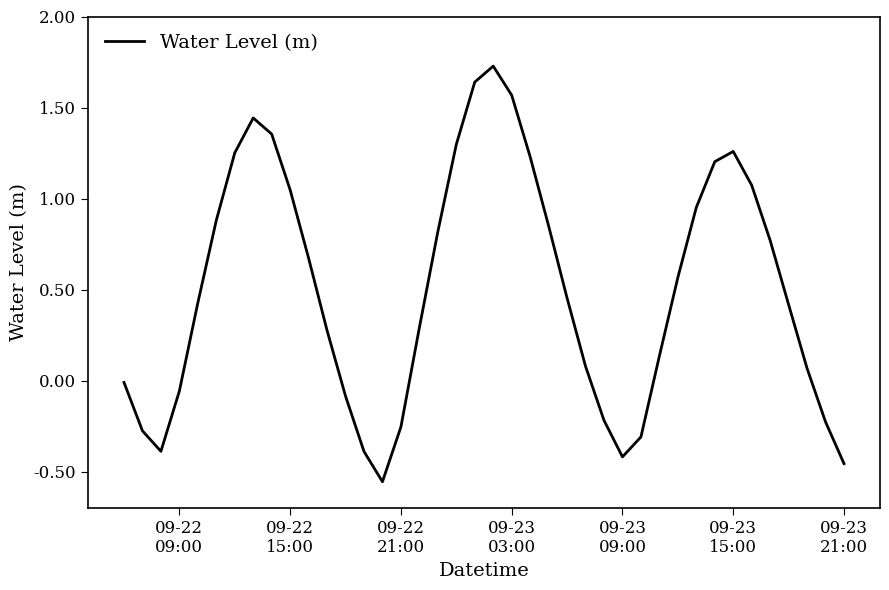

What is the difference between the maximum and minimum values?

2.3